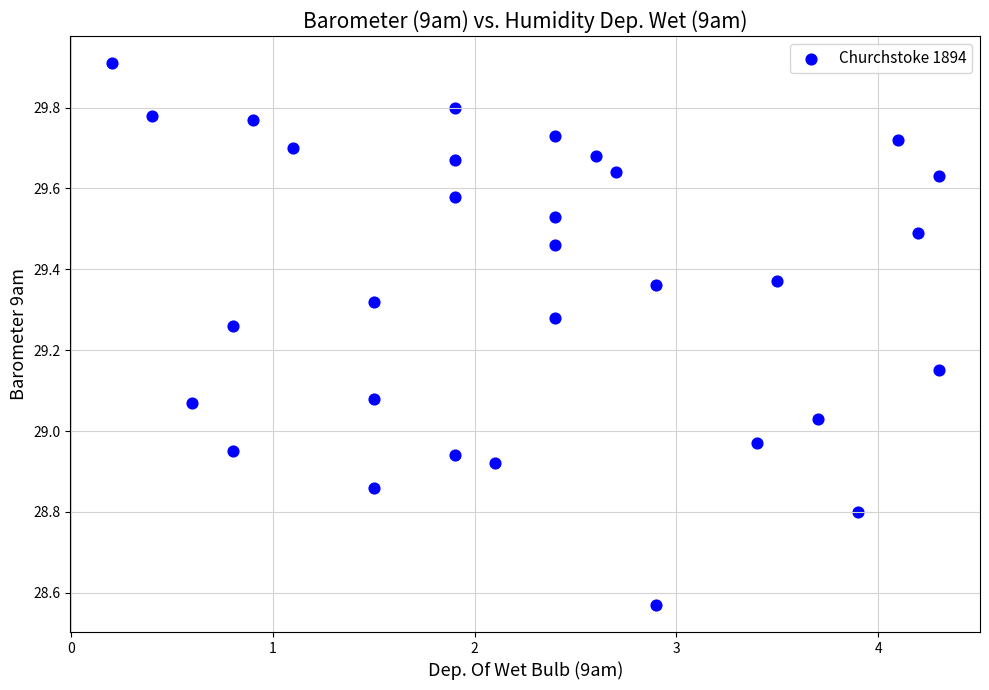

What is the range of Y values (max minus min)?

1.3